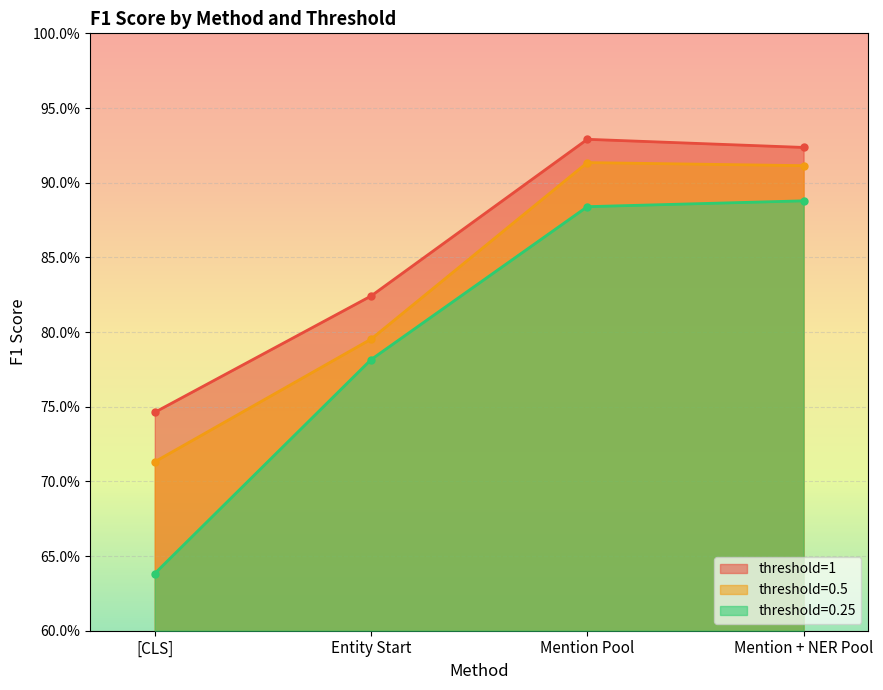

At which category does the chart reach its peak across all series?

Mention Pool